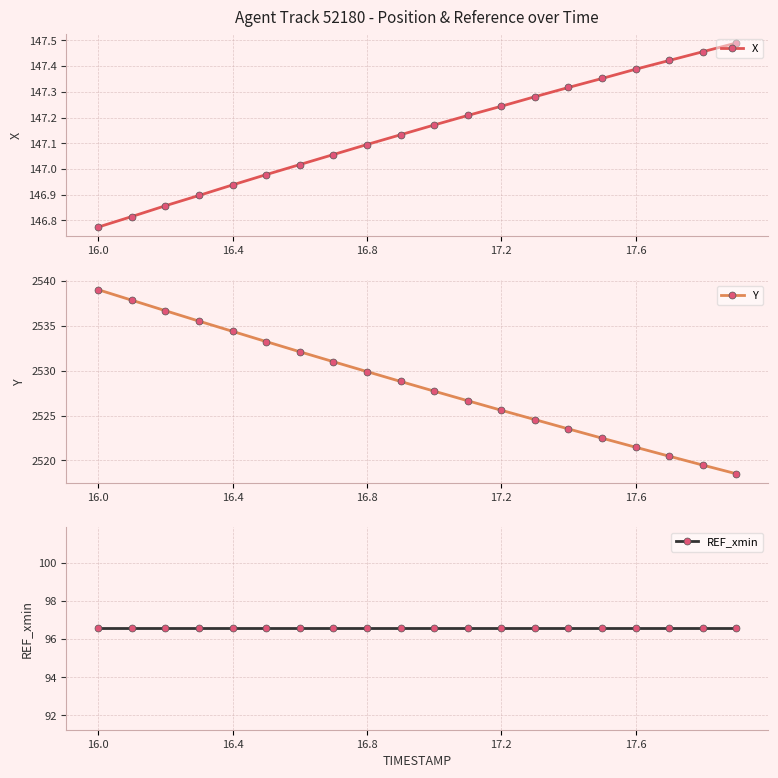

How many lines are shown in the chart?

3